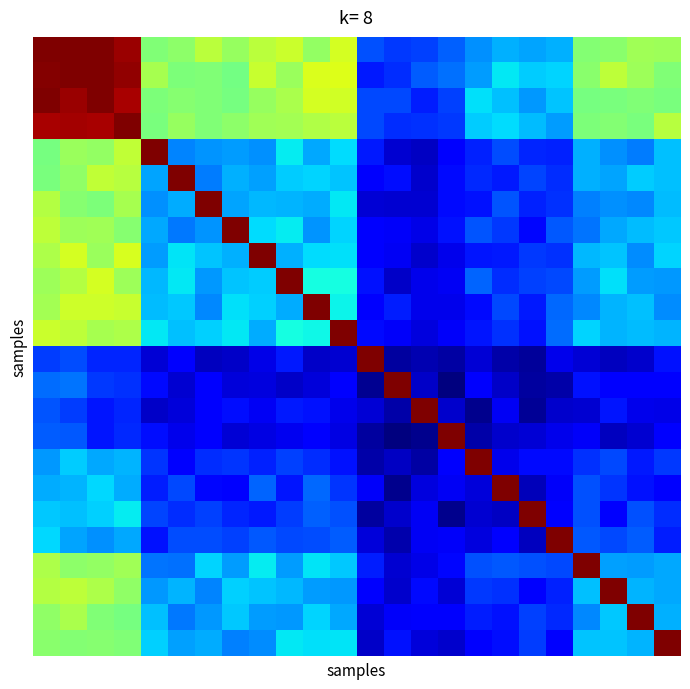

At how many categories does at least one series exceed 0?

24